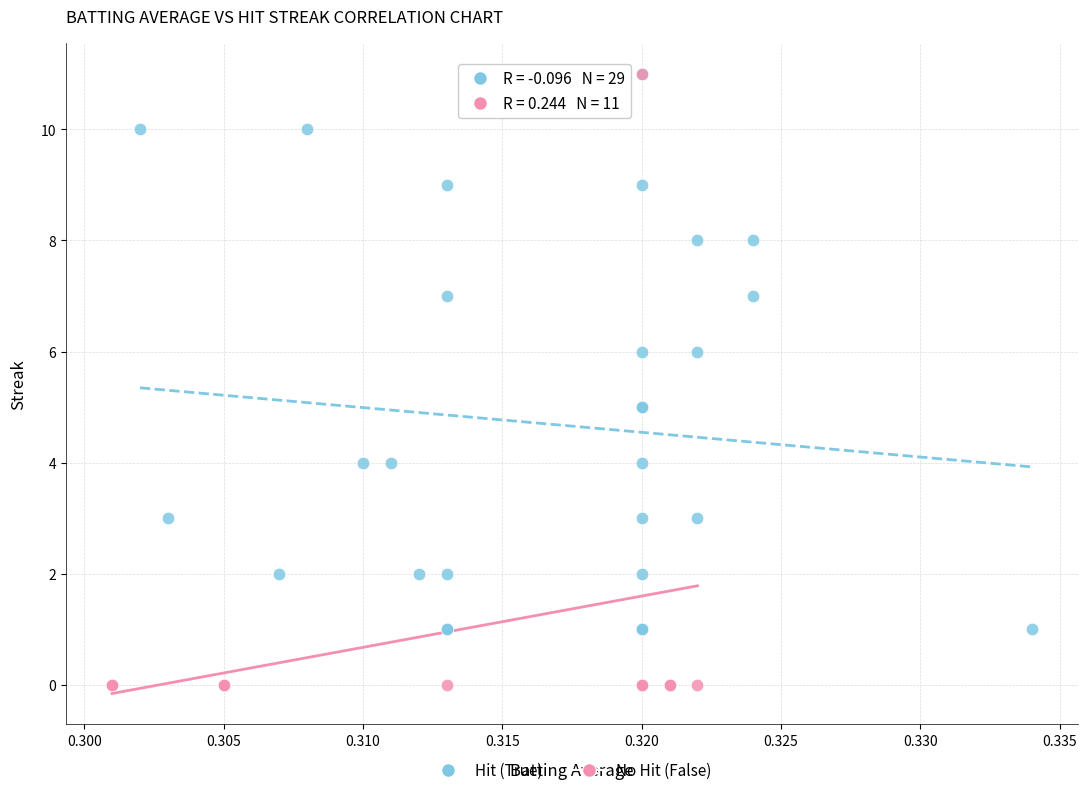

Which series has the widest spread of Y values?

No Hit (False)